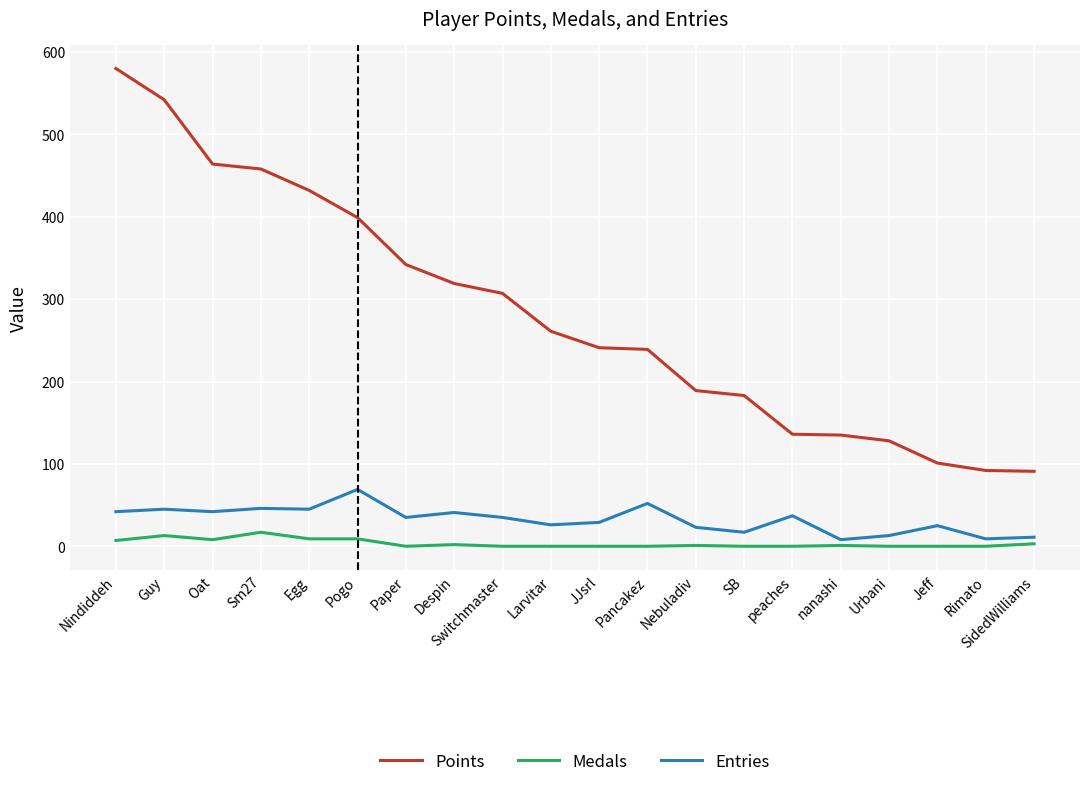

What is the highest value of the Entries series?

69